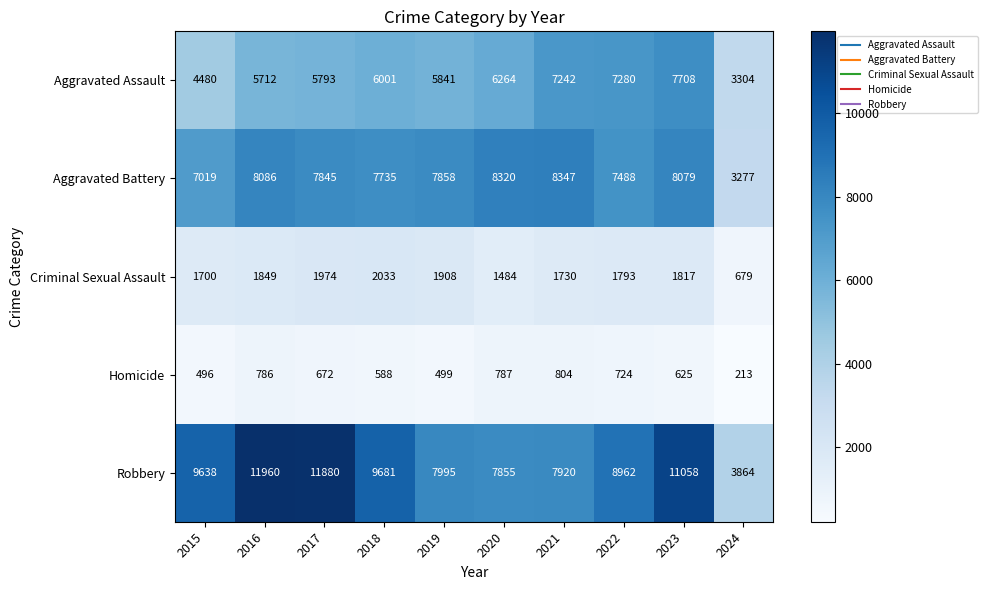

Which series has the widest spread of values?

Robbery